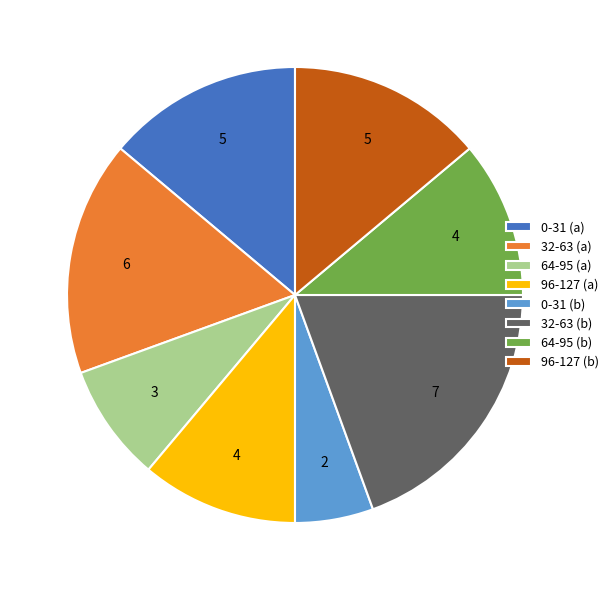

Is the sum of 0-31 (a) and 96-127 (b) greater than half?

No